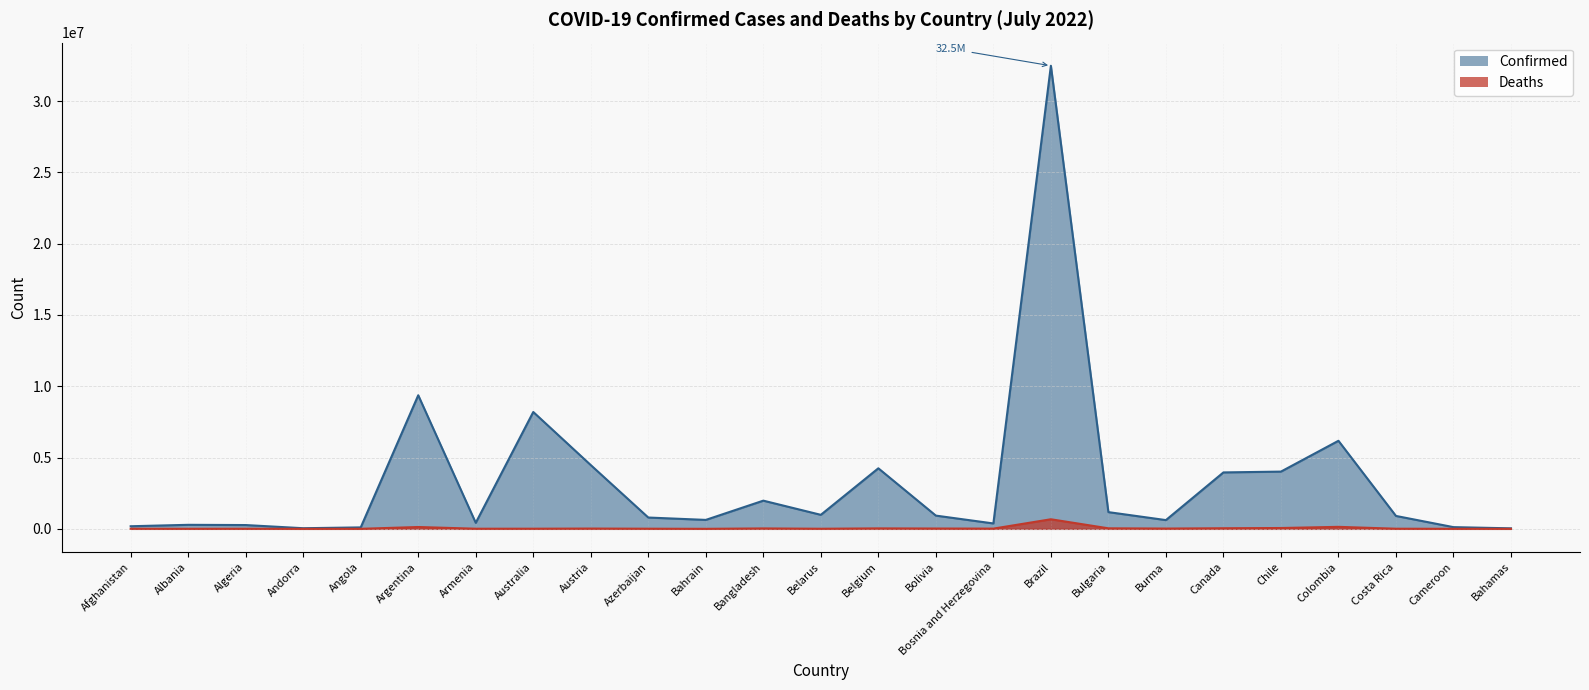

List the series in order of their peak value, lowest first.

Deaths, Confirmed